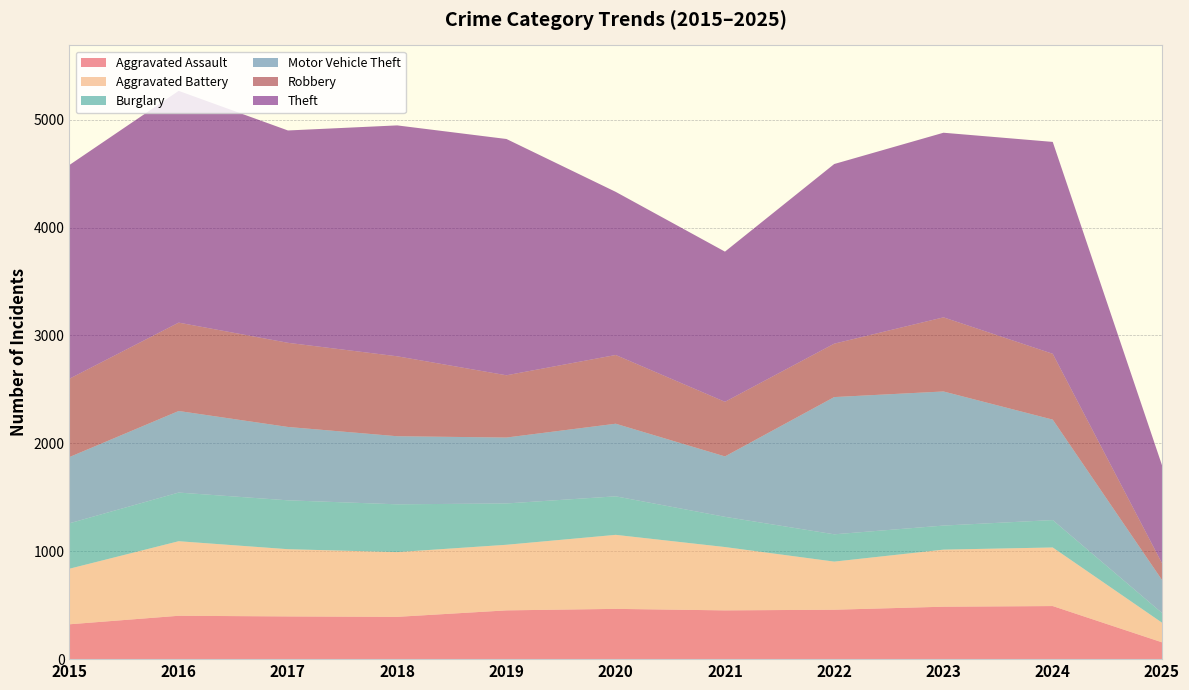

Reading left to right, extract all data points from this chart.

Aggravated Assault: 2015=323	2016=402	2017=396	2018=392	2019=452	2020=466	2021=452	2022=458	2023=486	2024=492	2025=156
Aggravated Battery: 2015=515	2016=691	2017=623	2018=600	2019=608	2020=686	2021=587	2022=446	2023=529	2024=543	2025=182
Burglary: 2015=421	2016=451	2017=453	2018=443	2019=383	2020=357	2021=280	2022=253	2023=223	2024=254	2025=90
Motor Vehicle Theft: 2015=614	2016=756	2017=680	2018=631	2019=611	2020=673	2021=560	2022=1272	2023=1243	2024=931	2025=306
Robbery: 2015=726	2016=819	2017=780	2018=741	2019=577	2020=637	2021=506	2022=495	2023=687	2024=610	2025=155
Theft: 2015=1981	2016=2148	2017=1968	2018=2140	2019=2190	2020=1512	2021=1392	2022=1665	2023=1711	2024=1964	2025=908